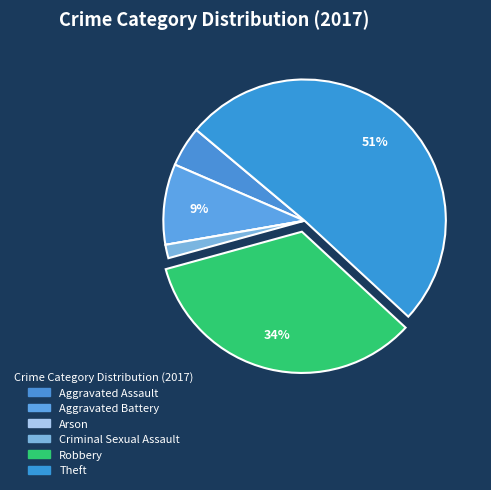

What is the largest slice in the pie chart?

Theft